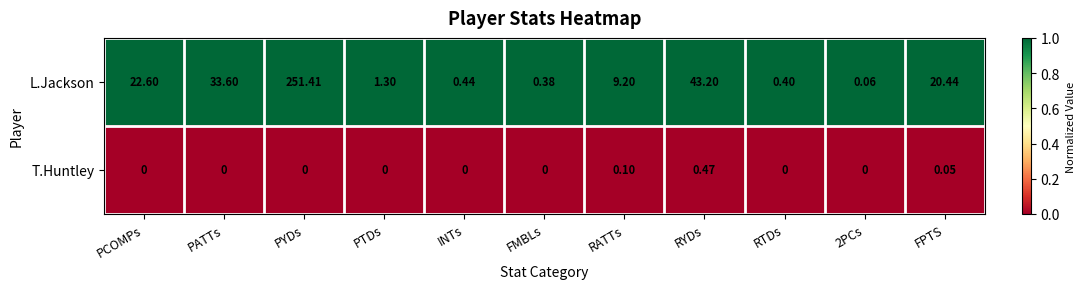

Where is L.Jackson nearest to the value 125?

RYDs